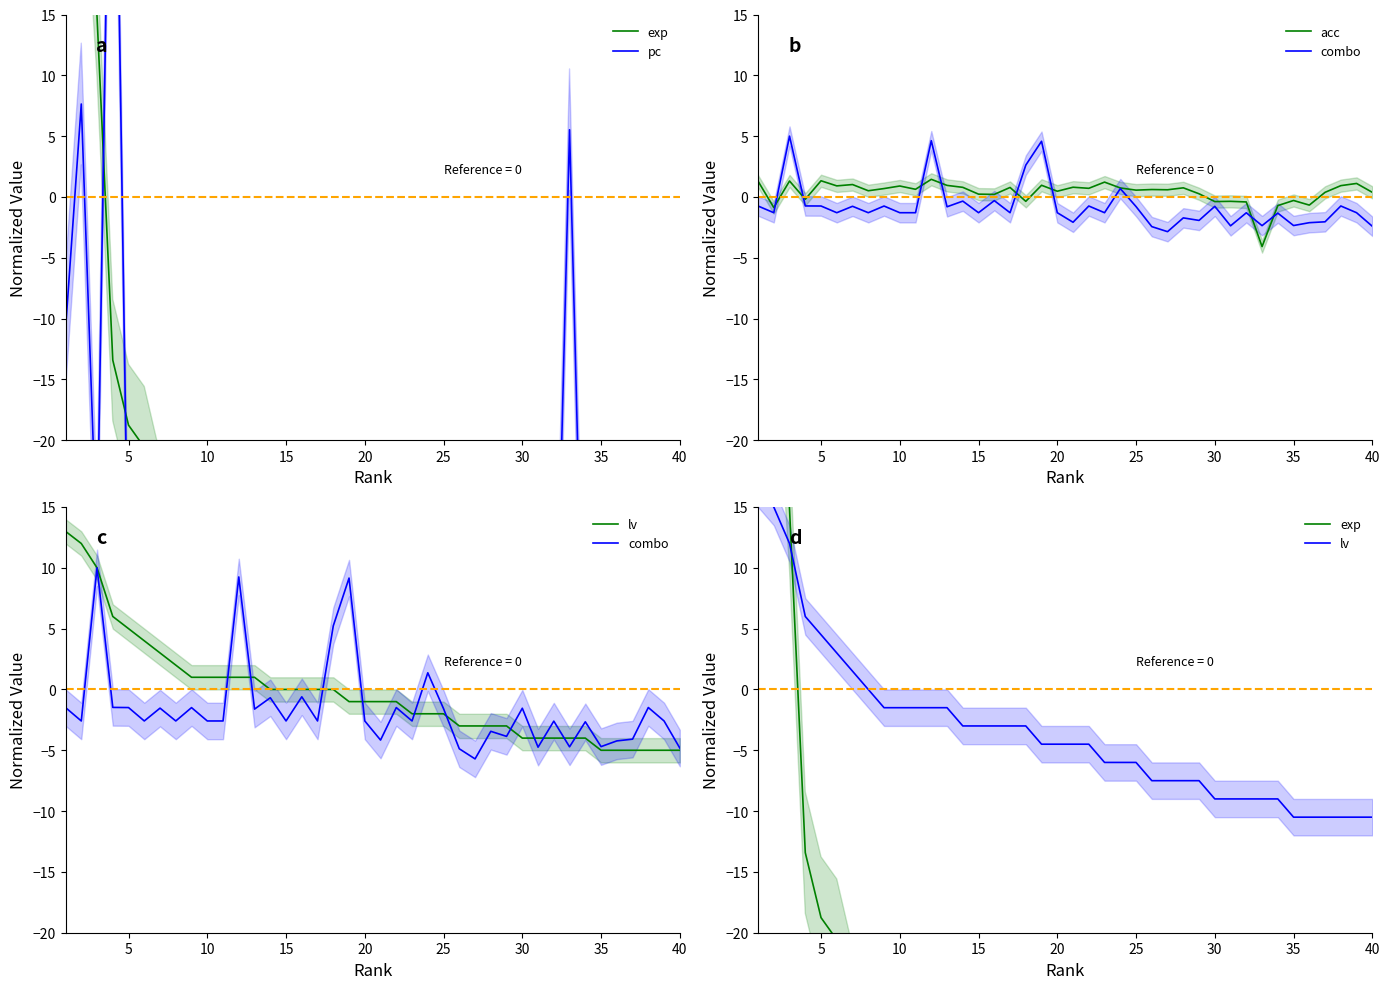

The combo series shows -2.8 at 12. True or false?

False